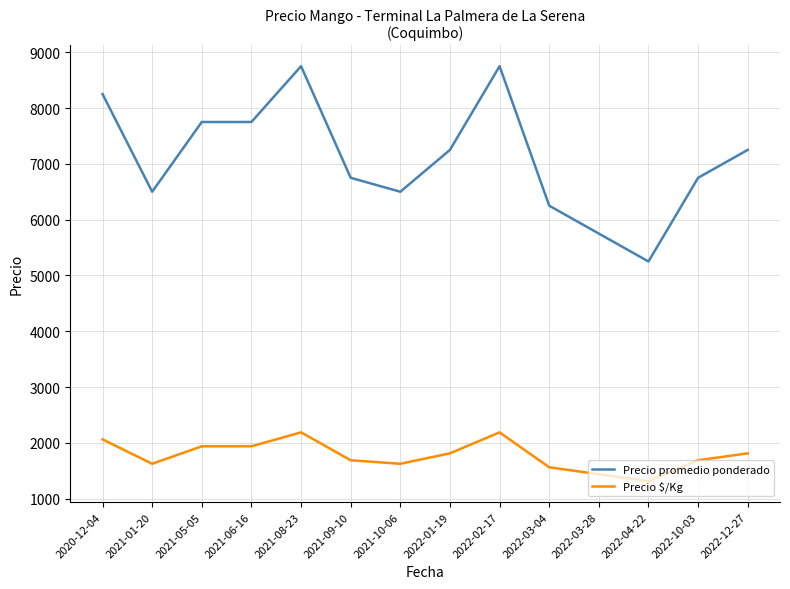

The value of Precio $/Kg at 2022-01-19 is 1076. True or false?

False